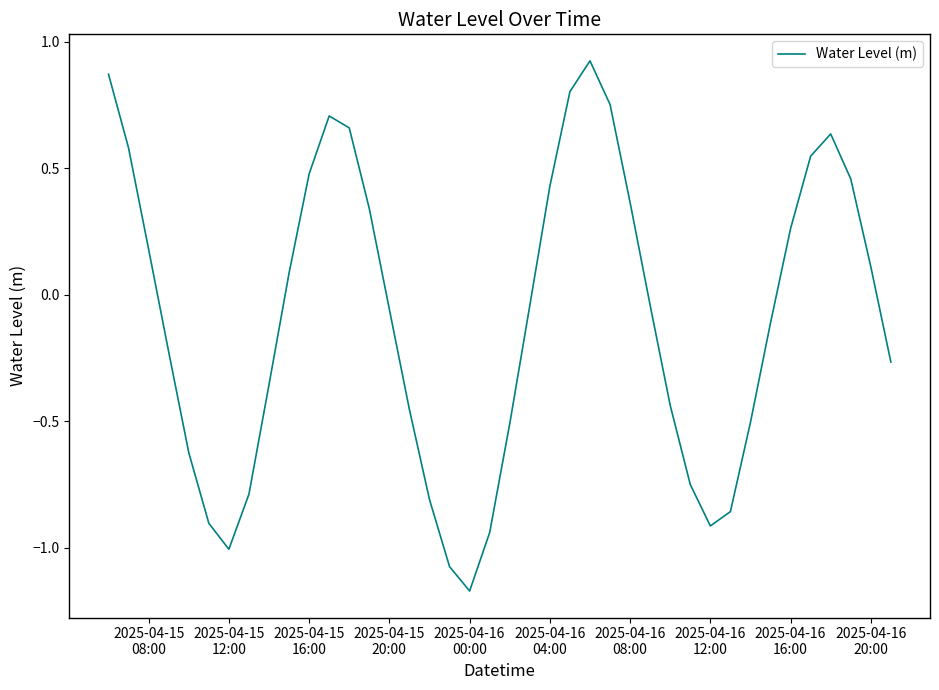

What is the difference between the maximum and minimum values?

2.1